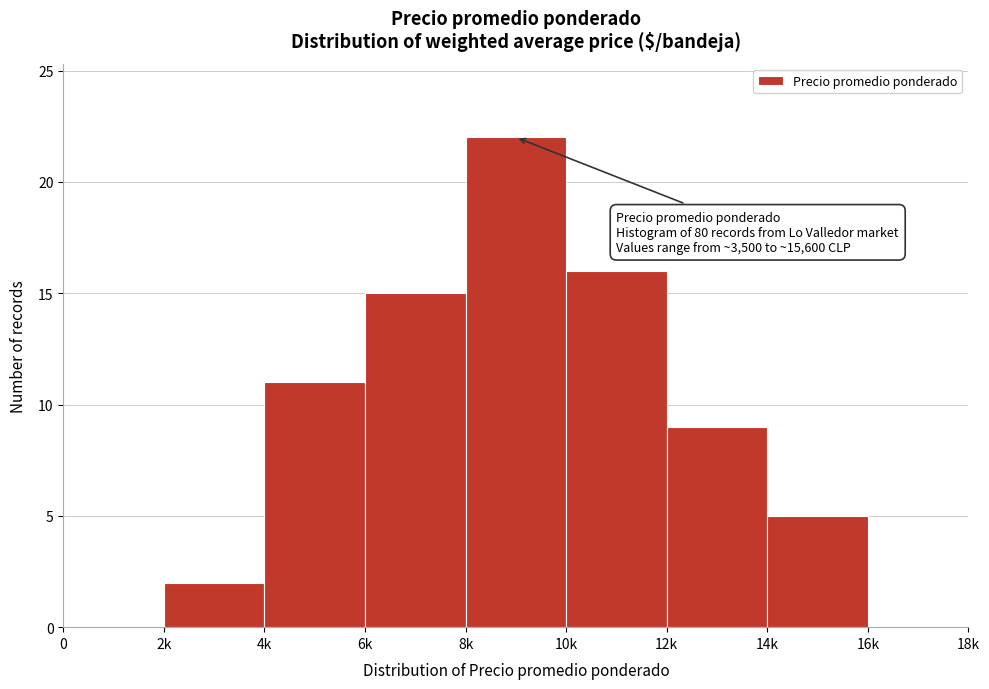

Reading left to right, transcribe all the data shown in this chart.

0=0	2k=2	4k=11	6k=15	8k=22	10k=16	12k=9	14k=5	16k=0